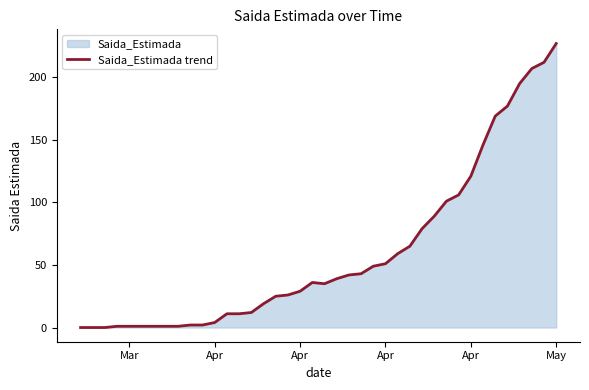

The chart shows a value of 112 at Apr. True or false?

False